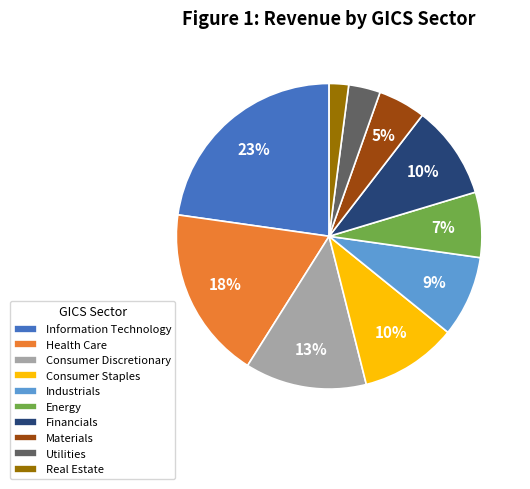

Which slice is the smallest?

Real Estate